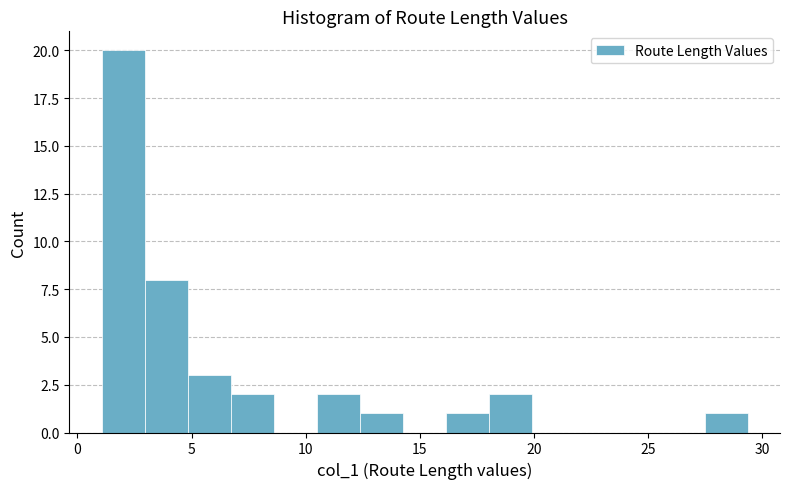

Around what value on the x-axis is the tallest bar? Give the approximate position of its centre, as read against the axis.

2.0